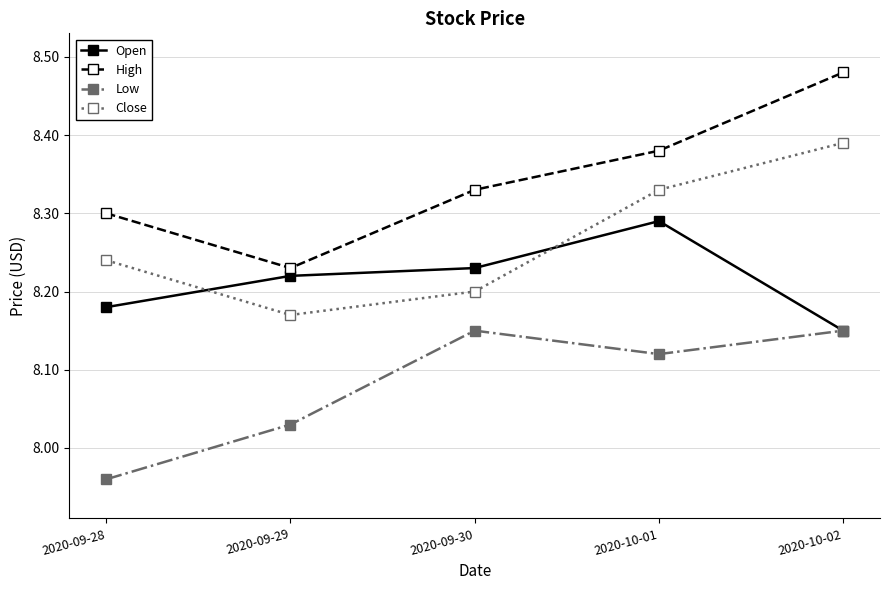

What is the label of the 3rd point from the right?

2020-09-30